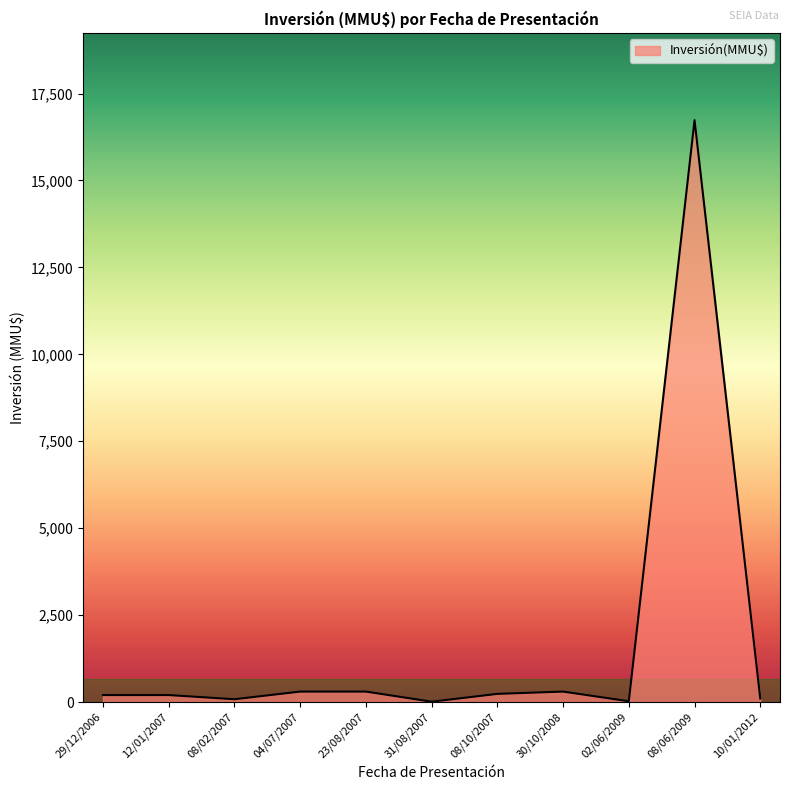

What is the difference between the maximum and minimum values?

16726